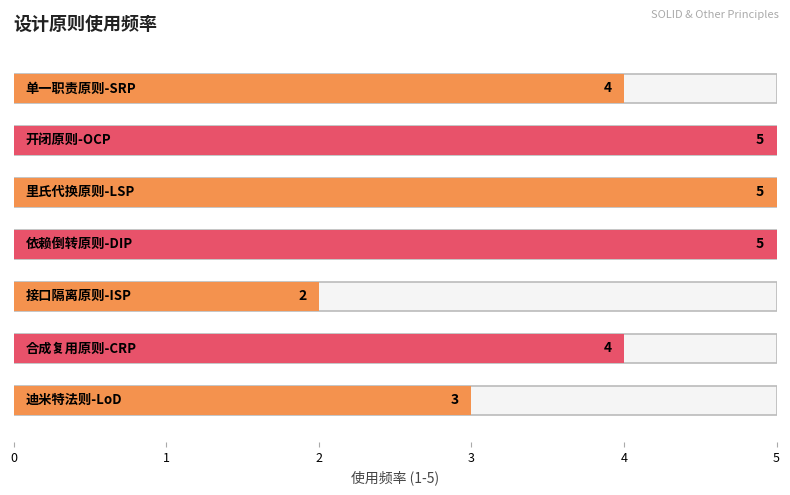

What is the average value?

4